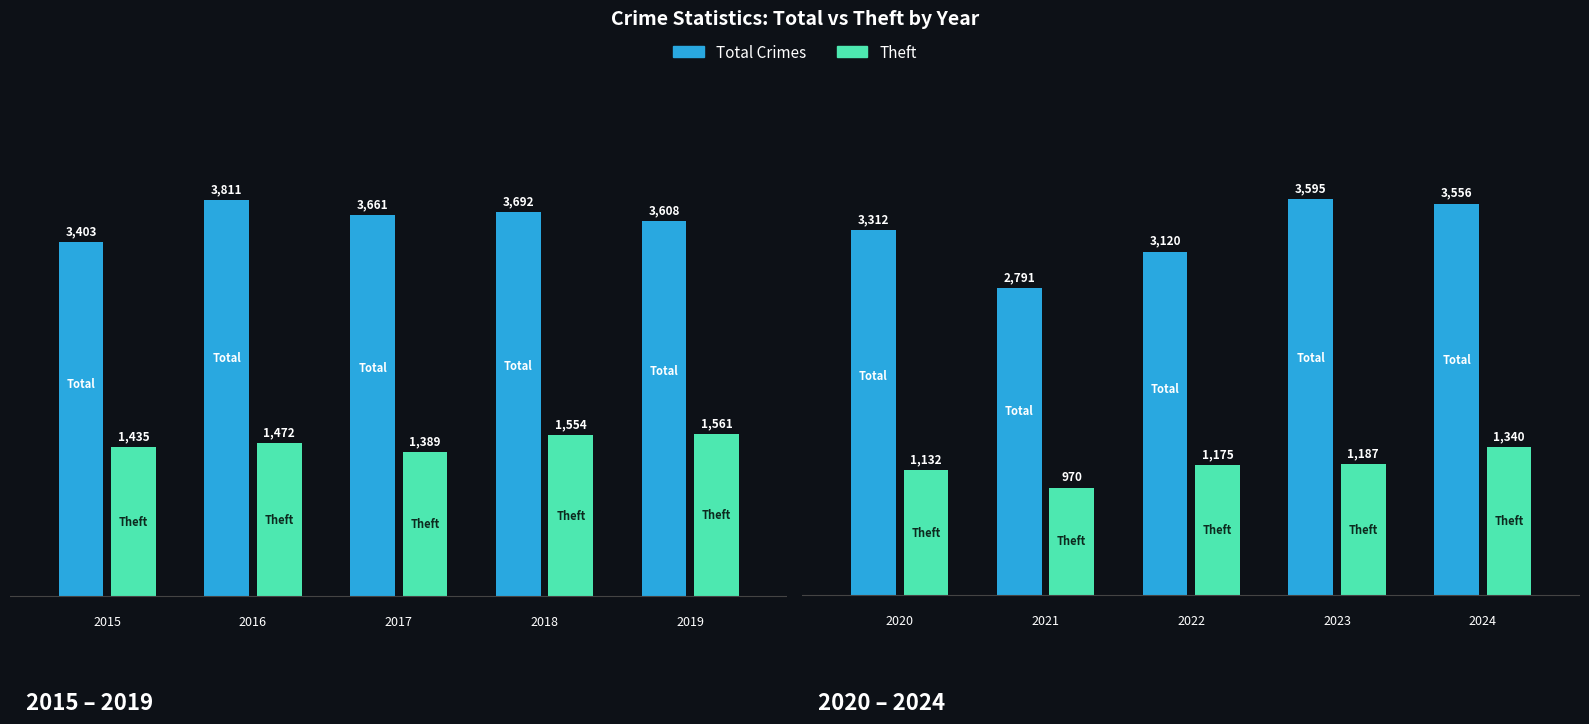

Does the chart contain any negative values?

No